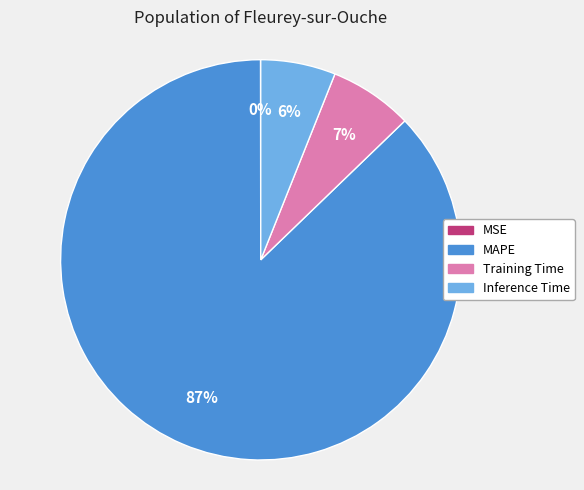

Which category has the biggest portion of the pie?

MAPE